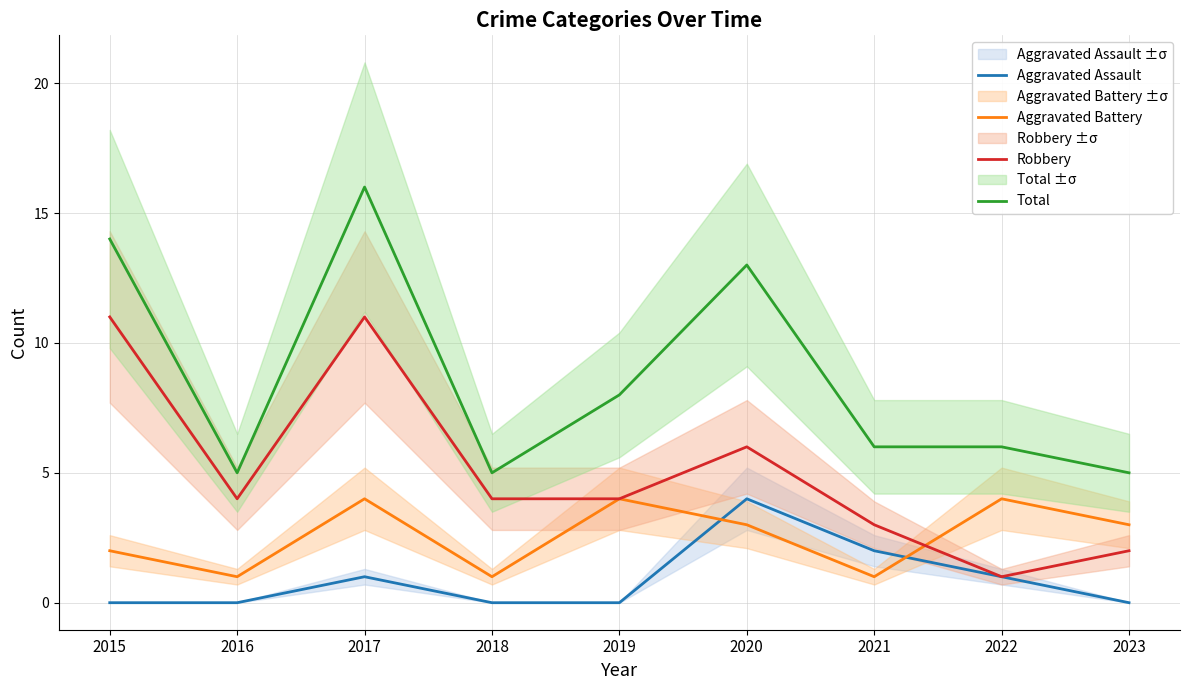

Between 2020 and 2022, which is larger?

2020